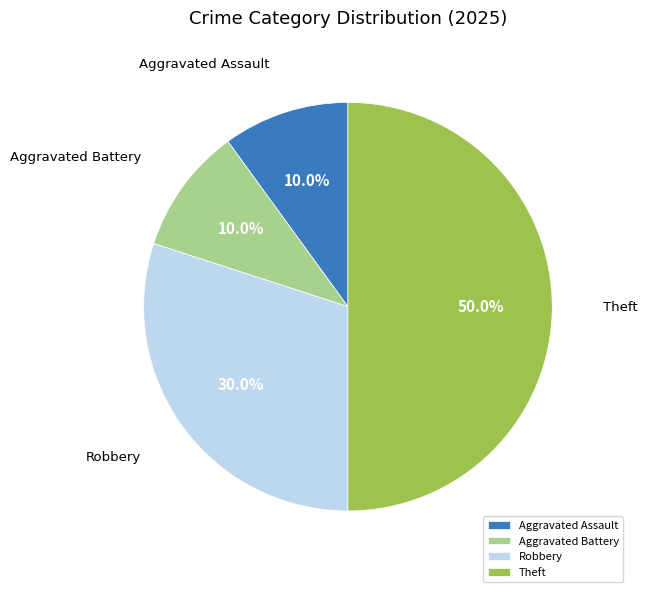

What is the total percentage of Aggravated Assault and Theft?

60.0%